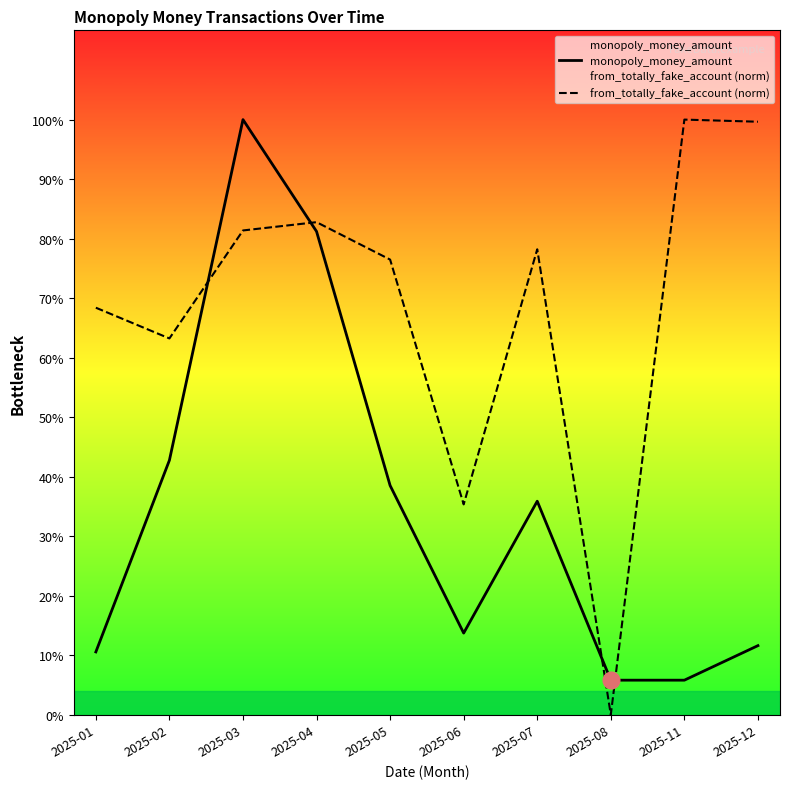

True or false: from_totally_fake_account (norm) and monopoly_money_amount cross at least once.

True